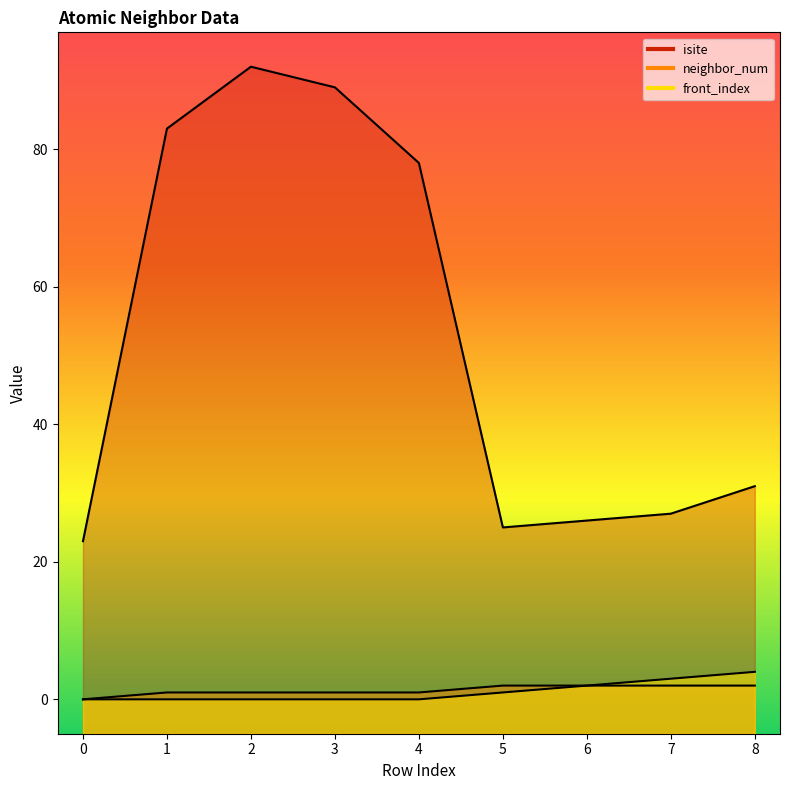

What is the value of the neighbor_num point at the 8th from the left?

2